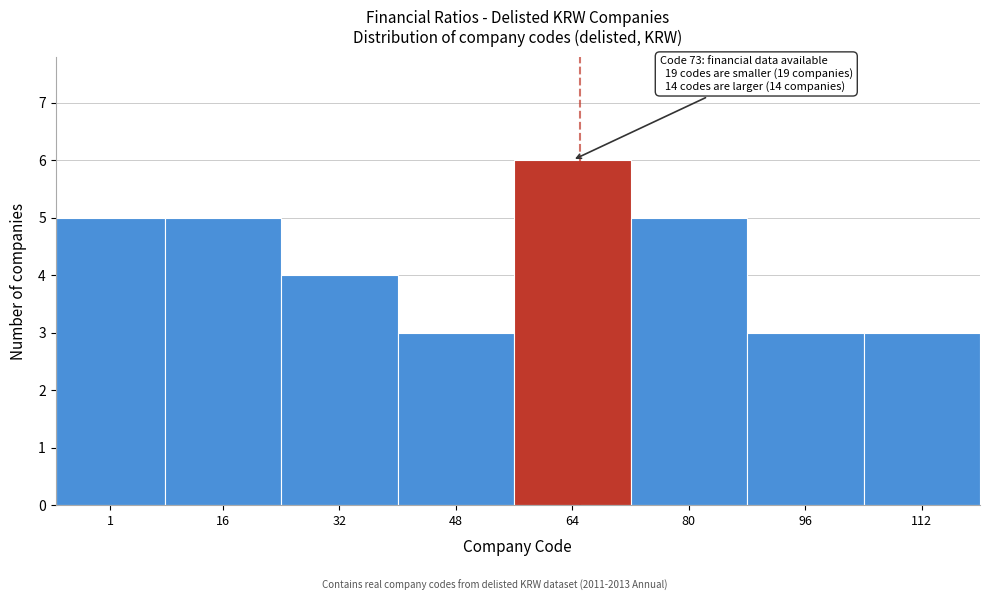

Reading left to right, extract all data points from this chart.

5	5	4	3	6	5	3	3